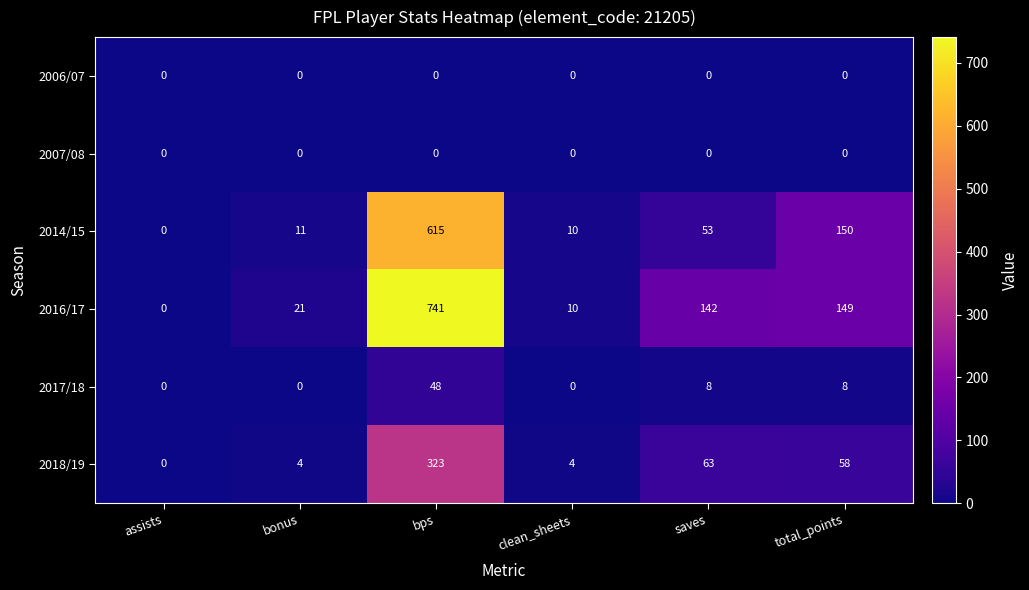

Rank the categories by 2016/17 value from lowest to highest.

assists, clean_sheets, bonus, saves, total_points, bps